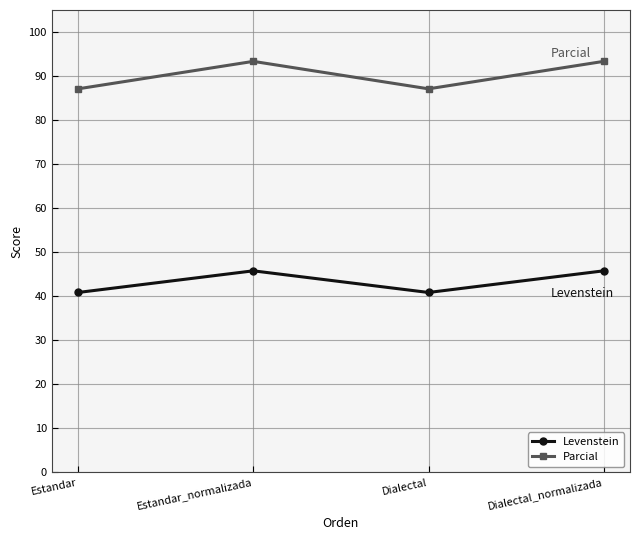

List the series in order of their peak value, lowest first.

Levenstein, Parcial